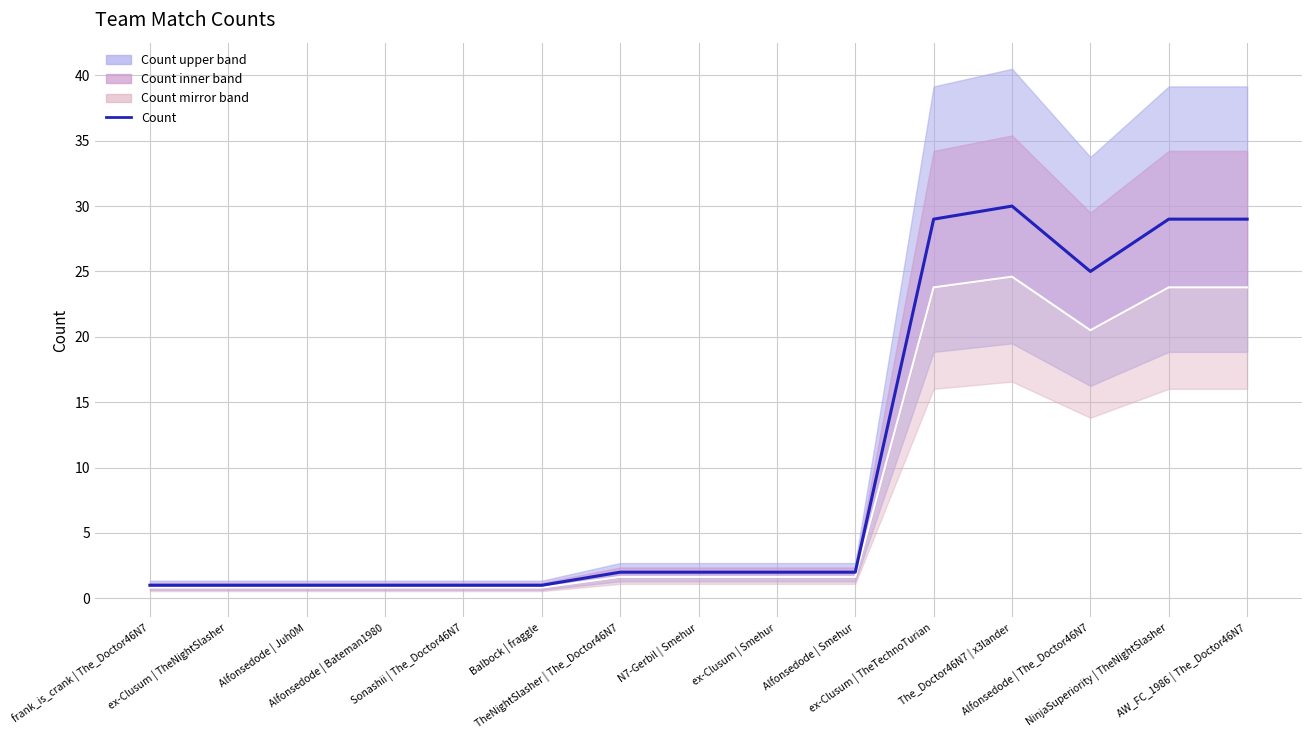

True or false: the data shows 29 at ex-Clusum | TheTechnoTurian.

True